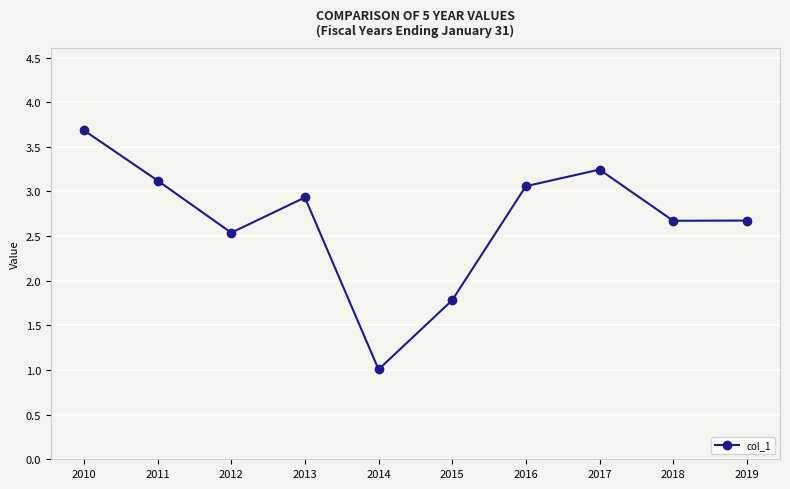

What is the difference between the values at 2011 and 2018?

0.5